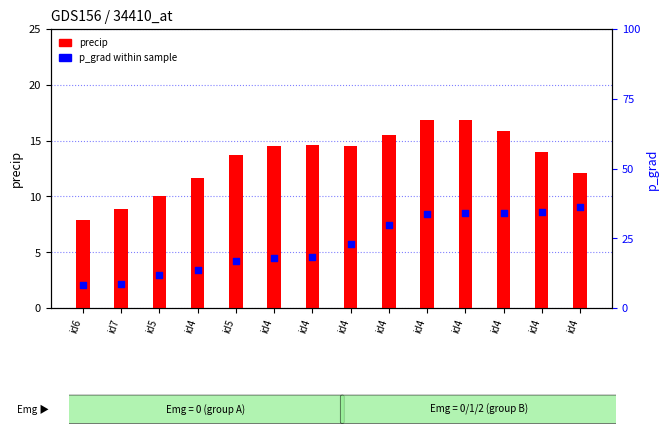

At how many categories does at least one series exceed 32?

5